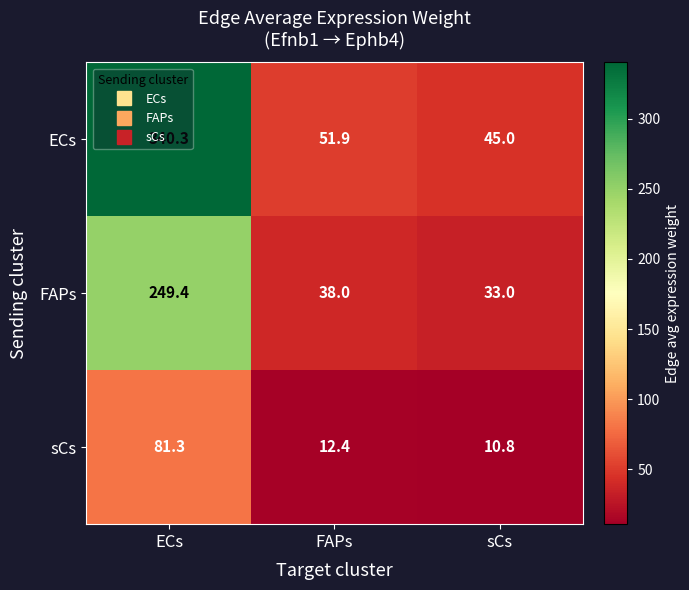

The FAPs series shows 393.7 at ECs. True or false?

False